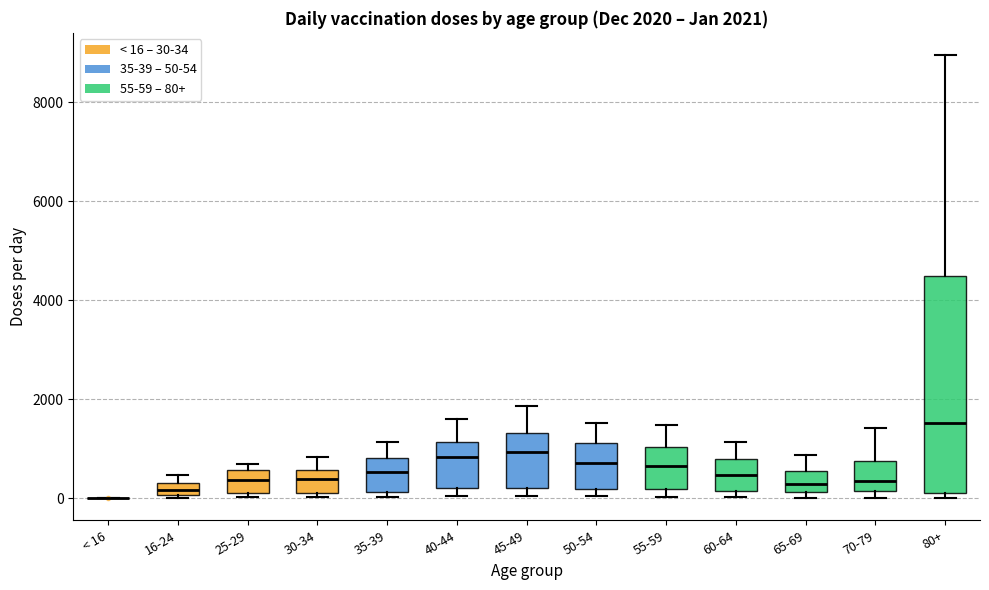

Which box is the tallest, from its lower edge to its upper edge?

80+